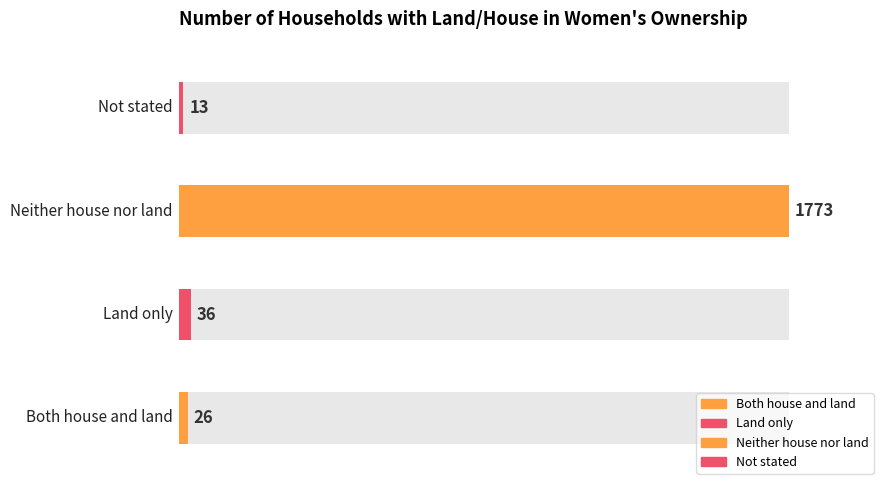

How many data points are above 36?

1